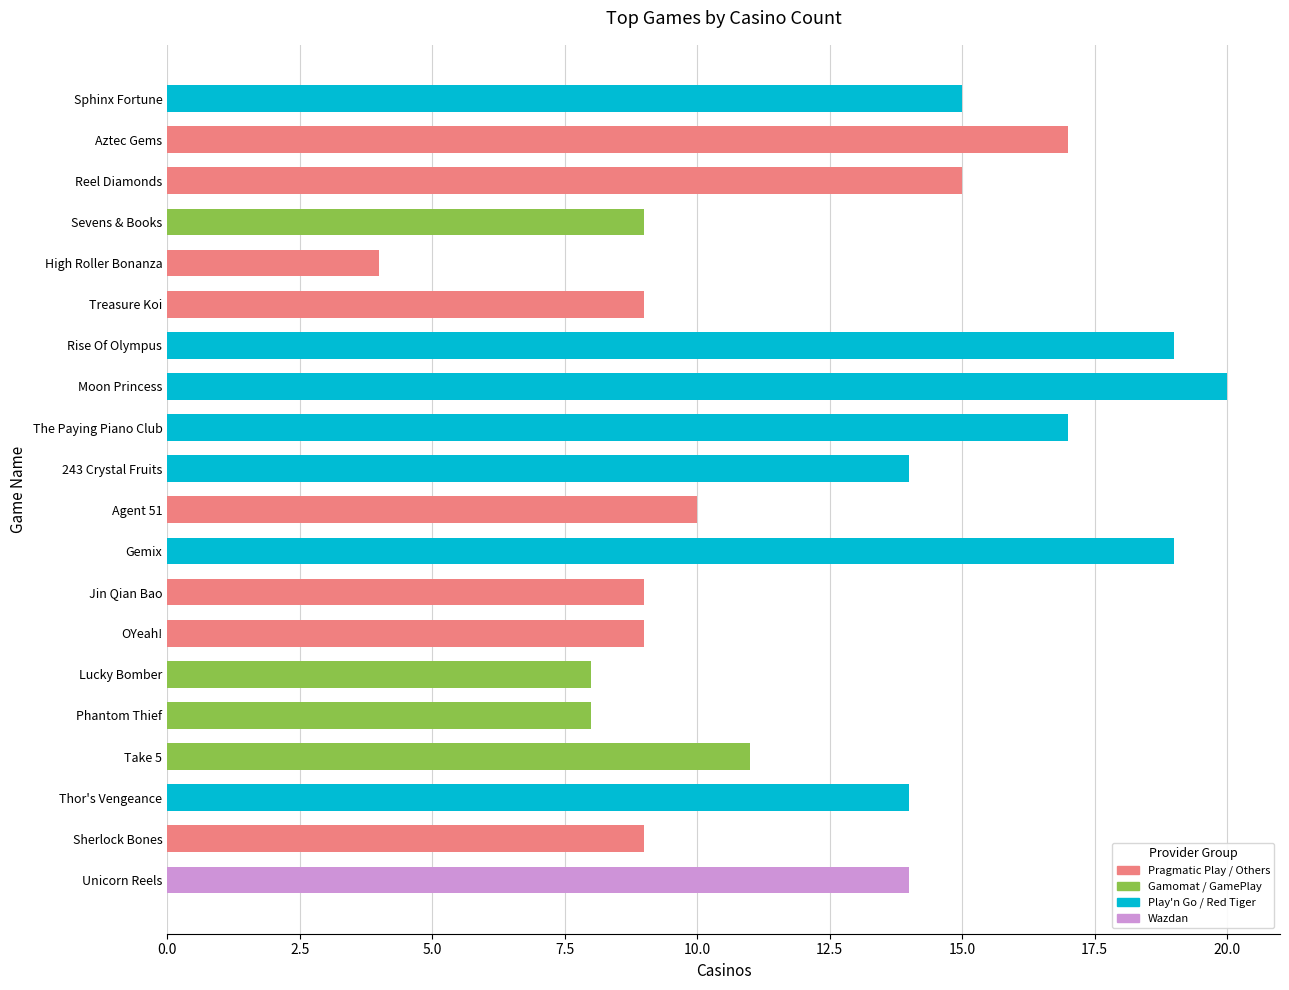

The chart shows a value of 14 at Thor's Vengeance. True or false?

True